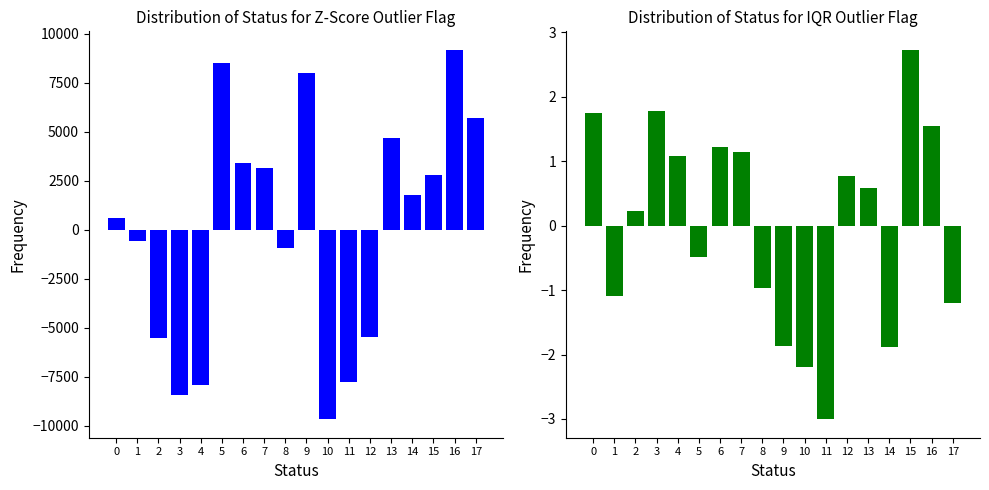

True or false: col_3 has a value of -0.5 at 5.

True